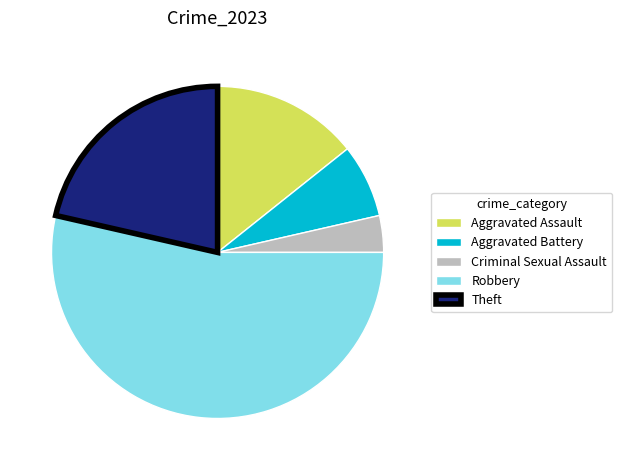

The Theft slice represents 7% of the pie. True or false?

False